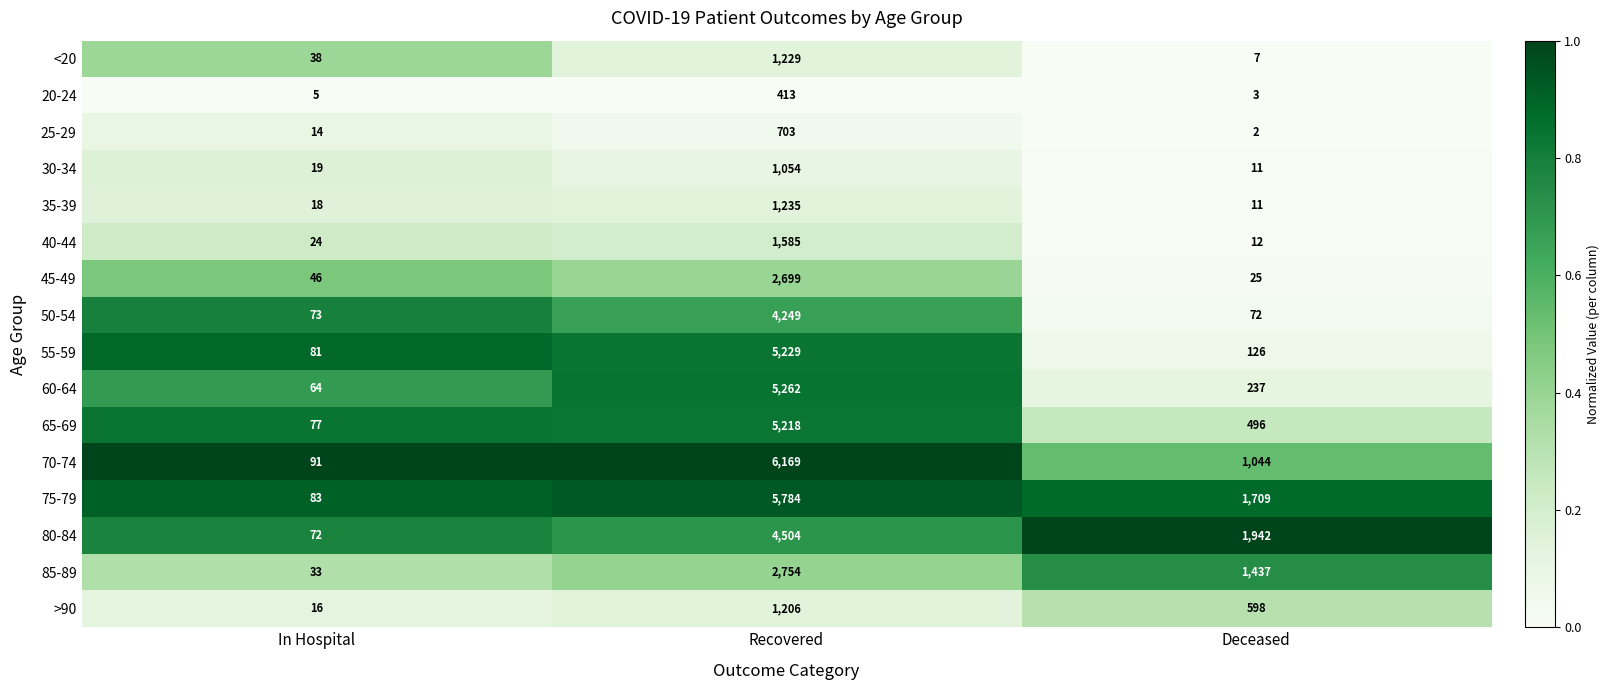

What value does the 80-84 series have at Recovered?

4504